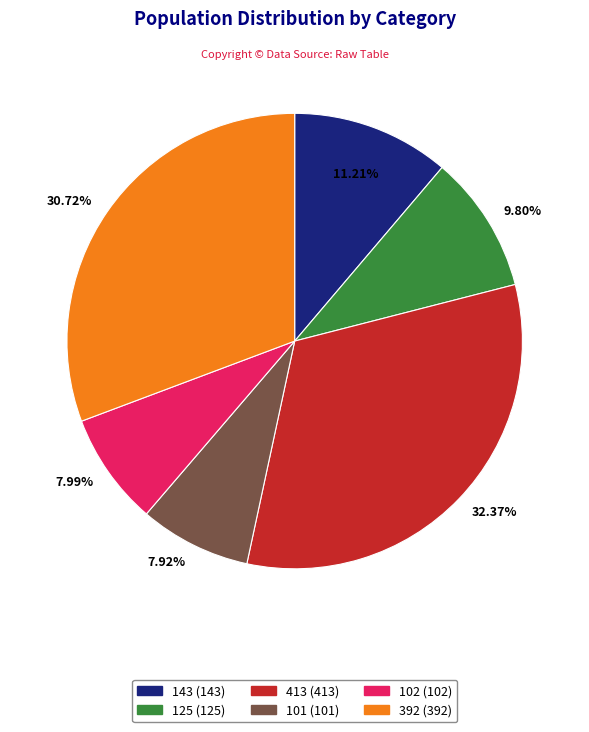

What is the largest slice in the pie chart?

413